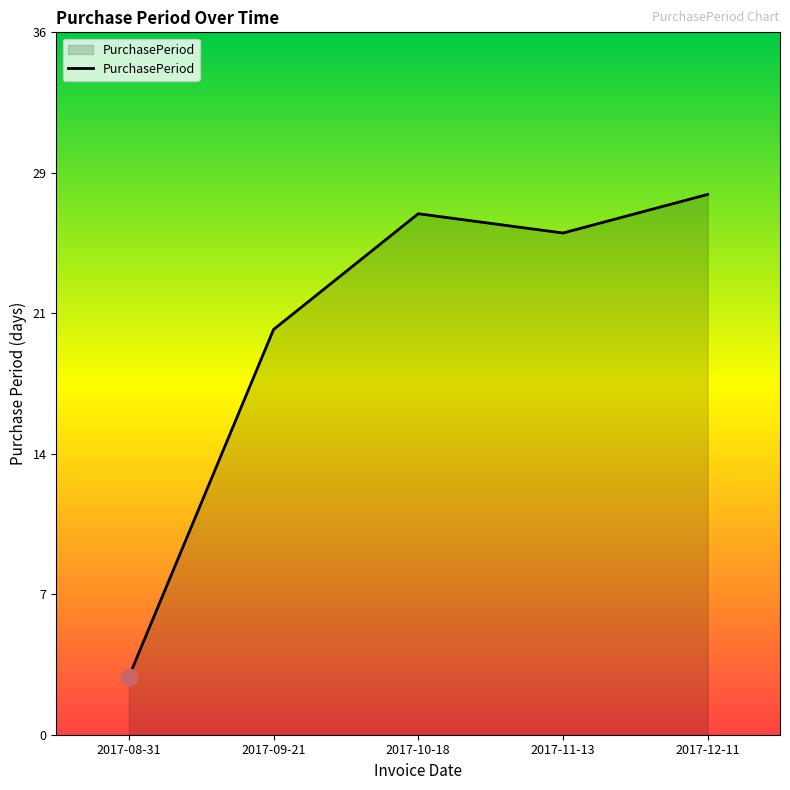

How many points are lower than both their immediate neighbors (excluding endpoints)?

1